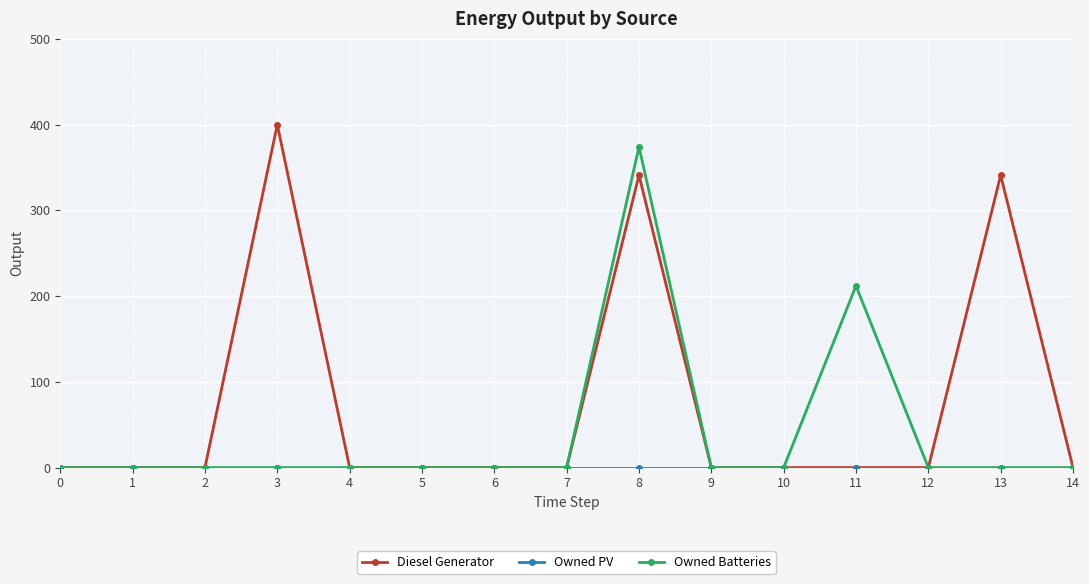

Which series has the largest range (max minus min)?

Diesel Generator